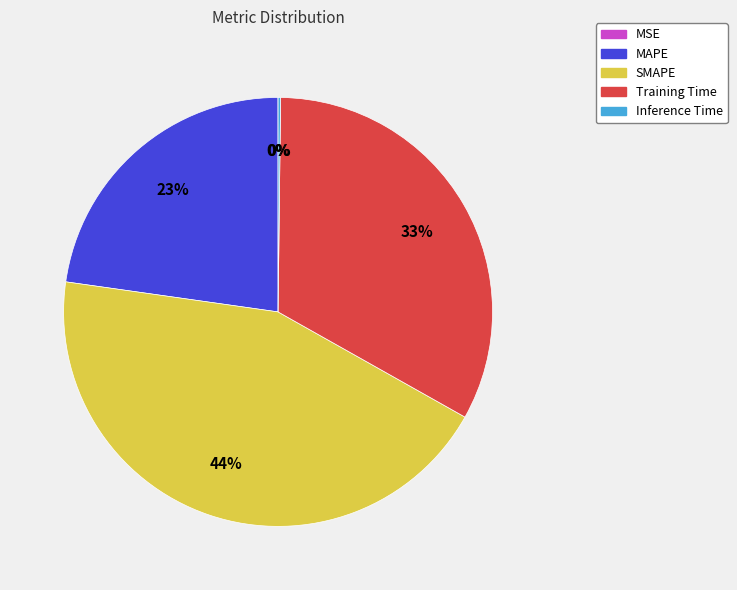

What is the largest slice in the pie chart?

SMAPE